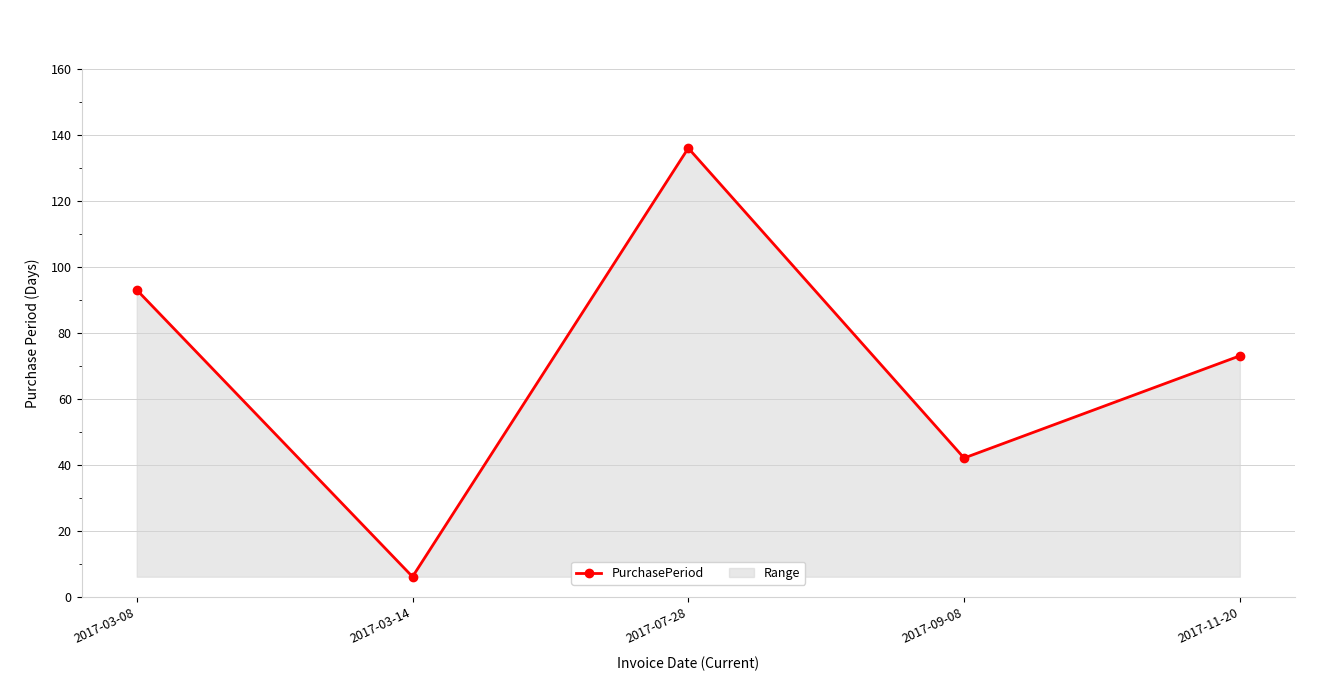

How many values are between 42 and 93?

3